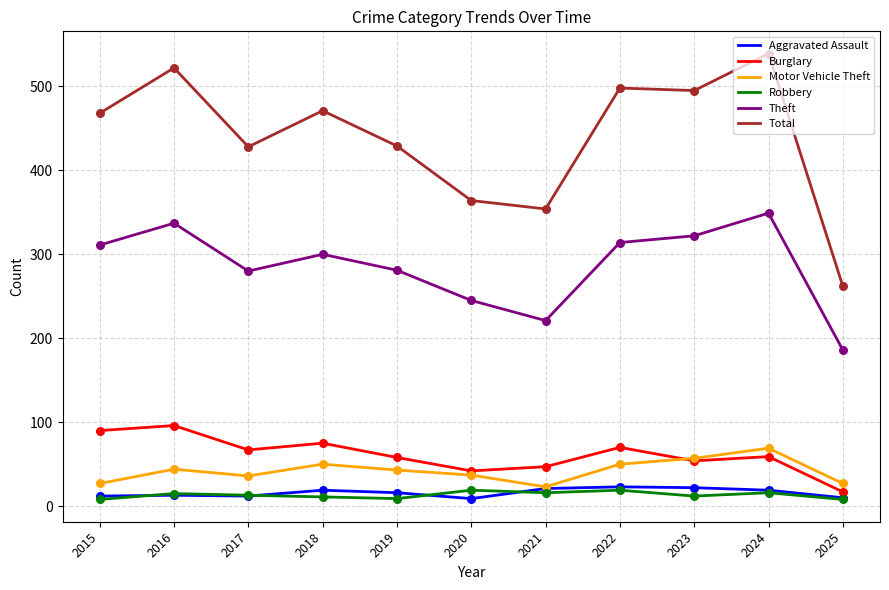

Which series has the largest total across all categories?

Total